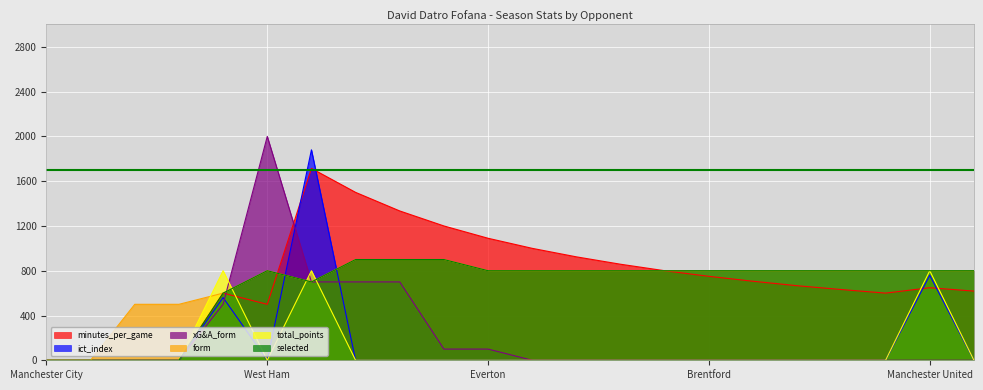

Is it true that total_points equals 416.4 at Manchester City?

False